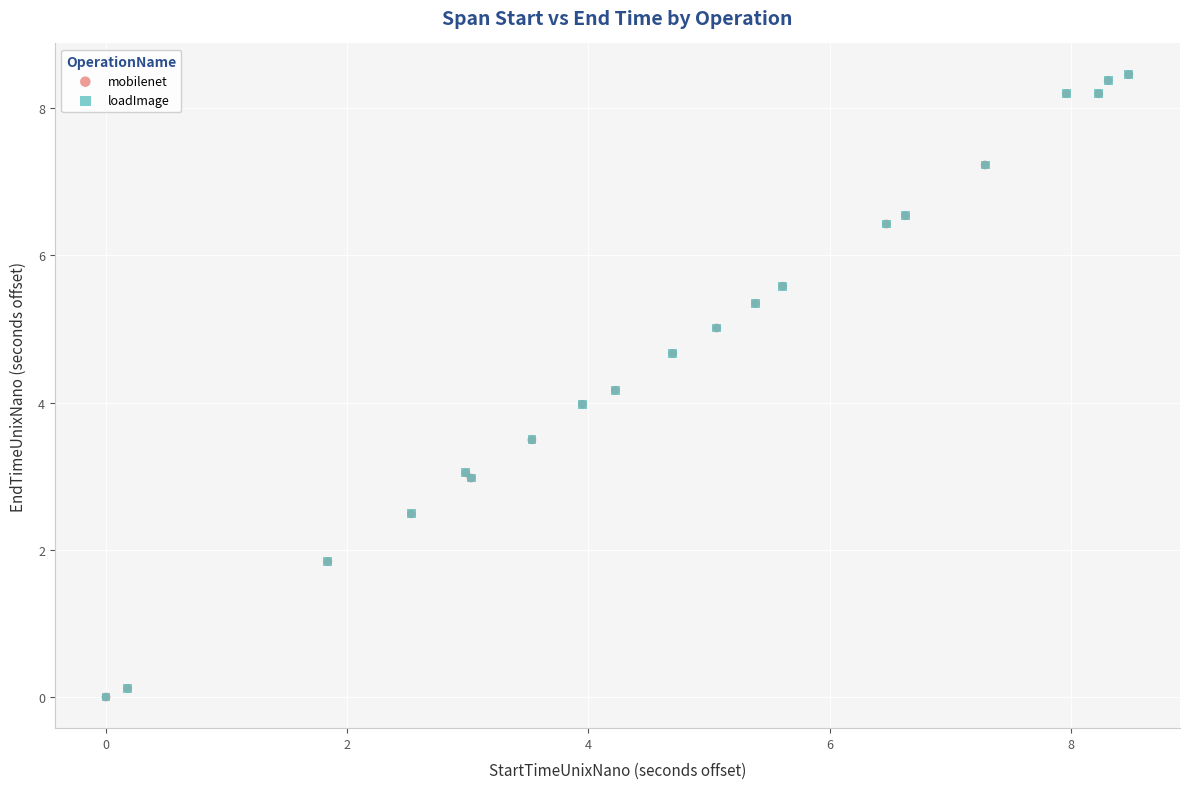

What are all the series names shown in the legend?

mobilenet, loadImage